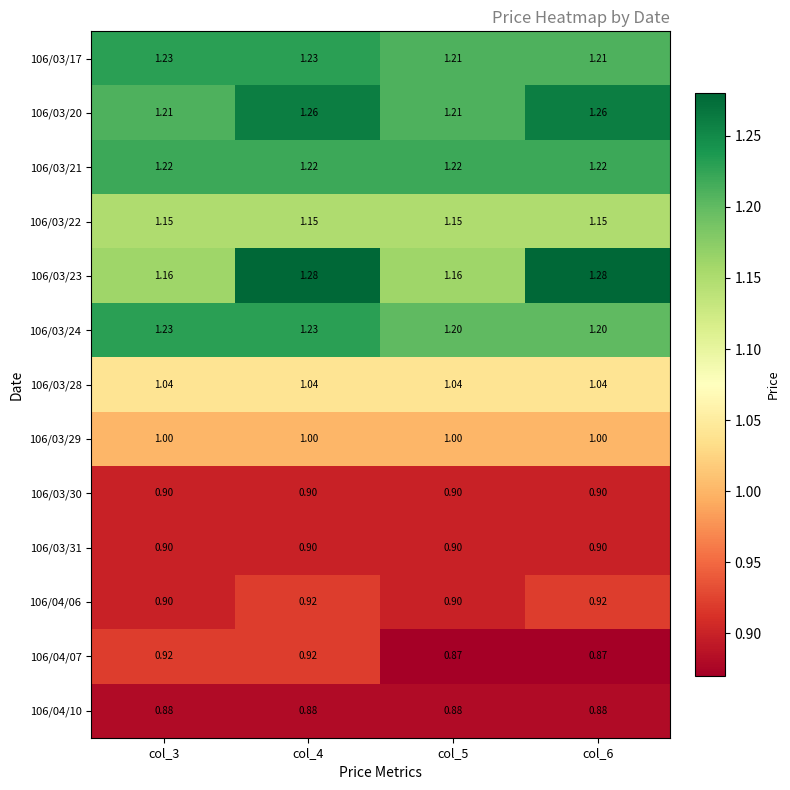

Is the value of 106/03/24 at col_3 greater than the value of 106/04/10 at col_5?

Yes